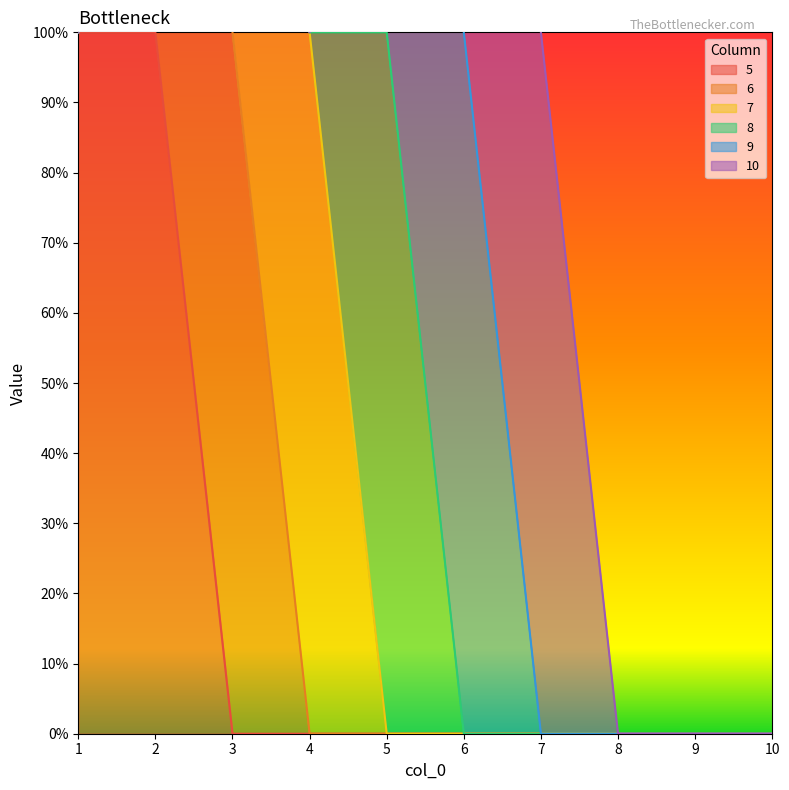

Is it true that 6 equals 0 at 6?

True